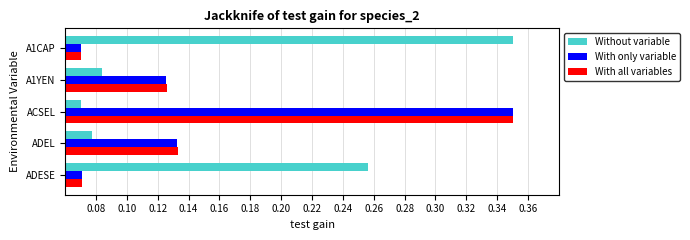

Which series has the largest total across all categories?

Without variable